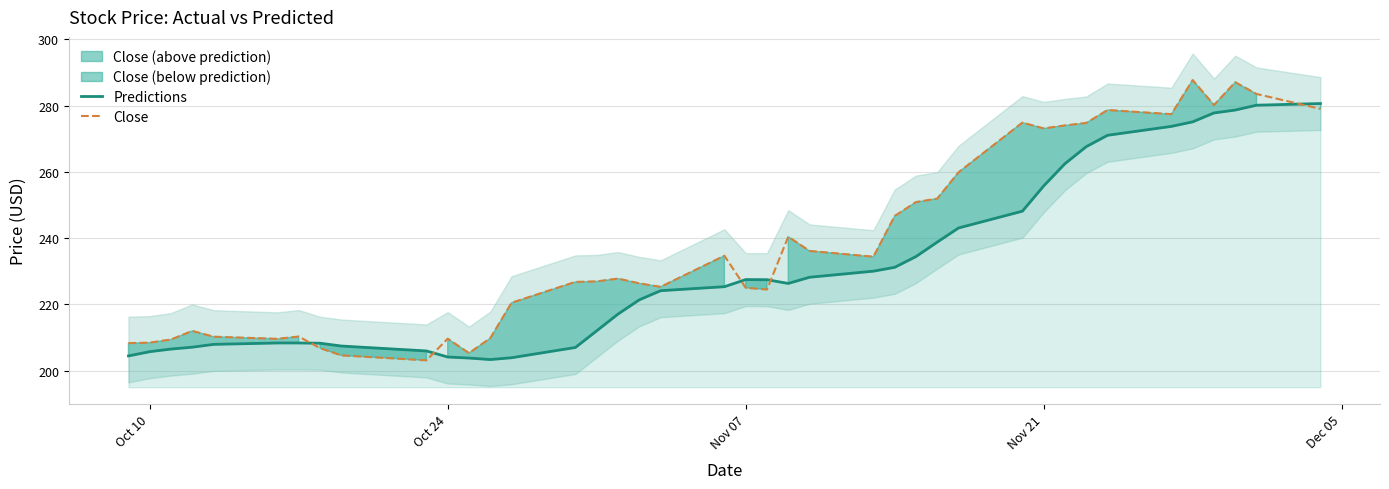

Where does the Predictions series first go above 226?

Nov 07